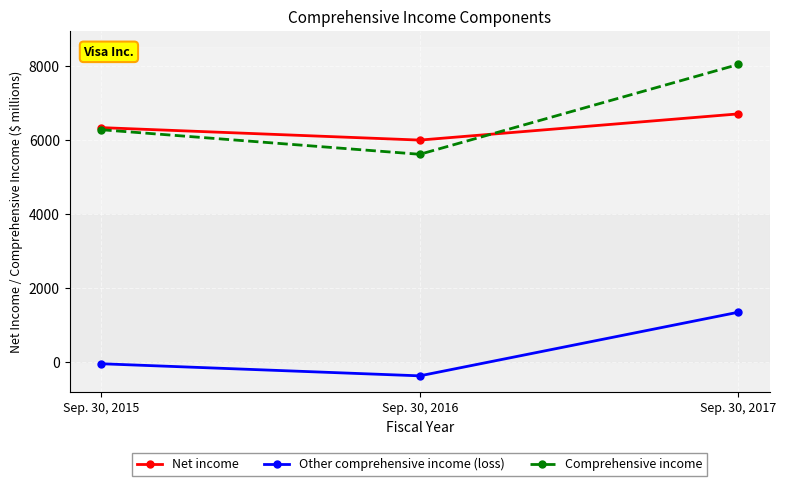

At which label does Comprehensive income reach its peak?

Sep. 30, 2017